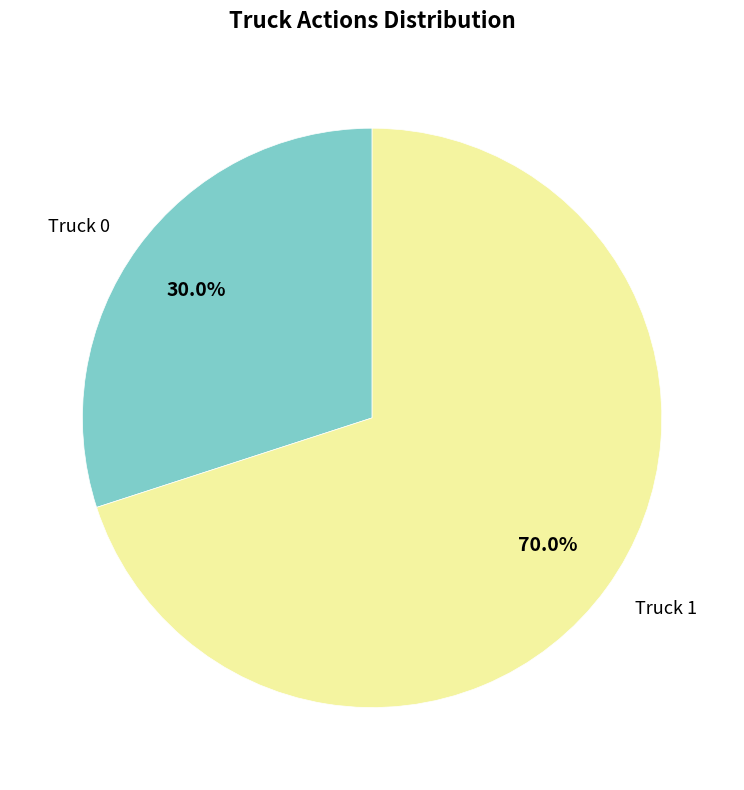

Which category has the smallest portion of the pie?

Truck 0